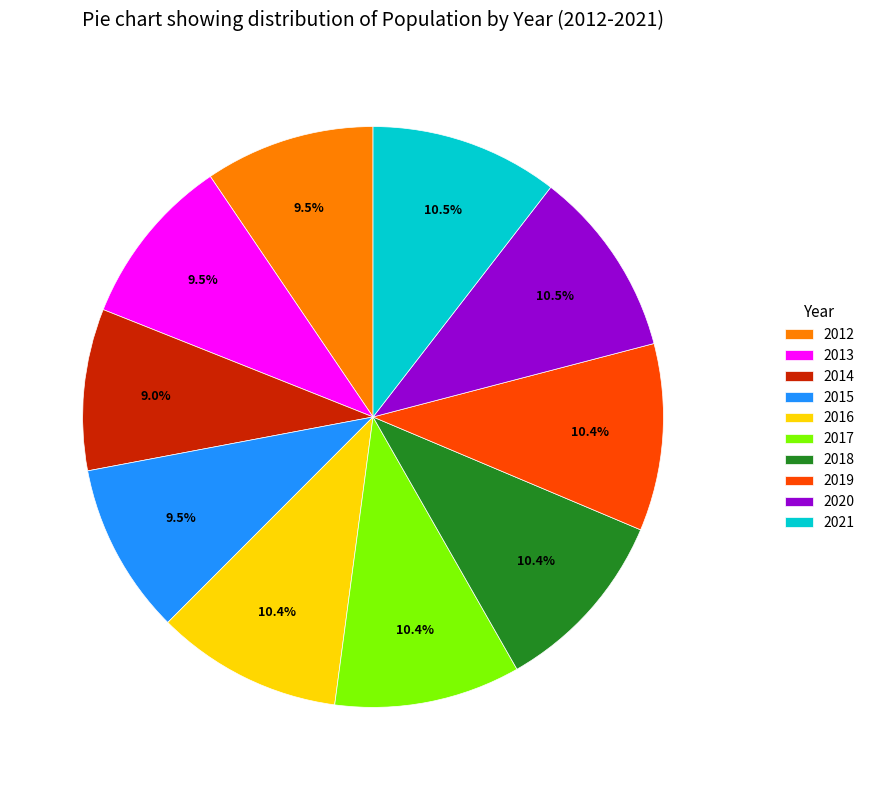

What is the ratio of the value at 2016 to the value at 2014?

1.2